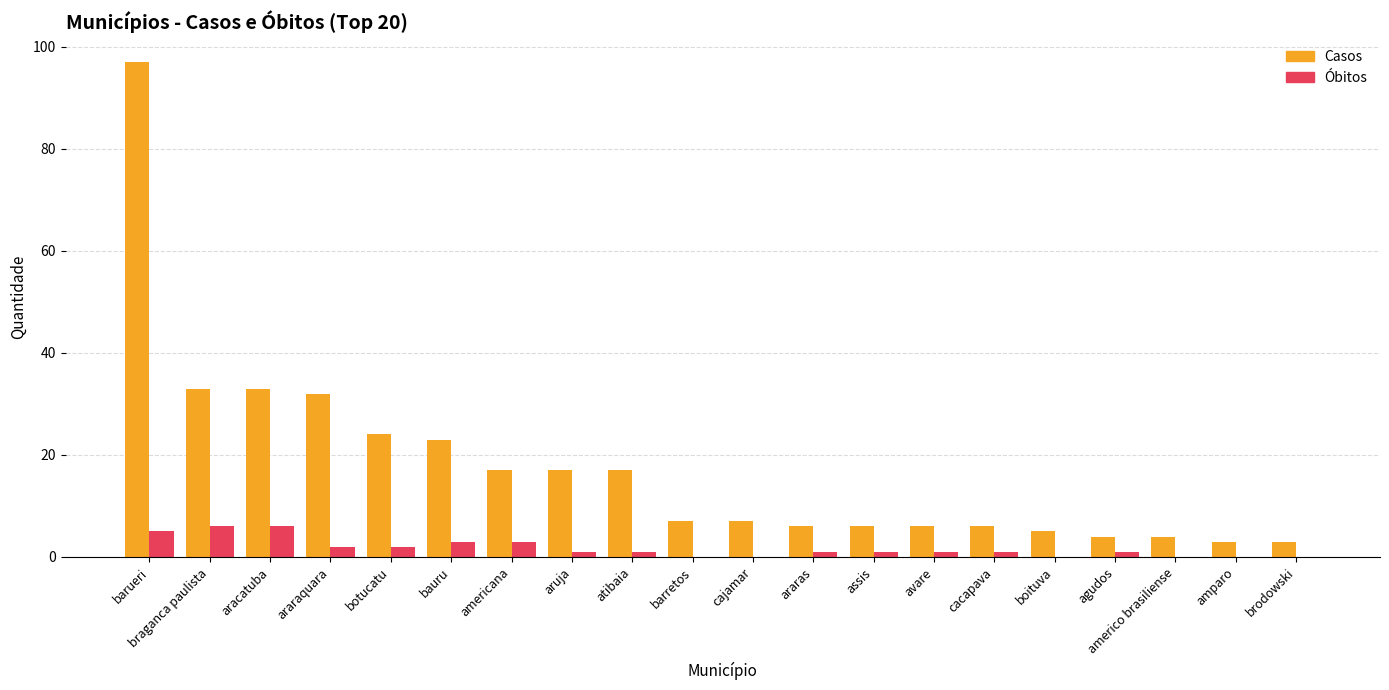

Between aracatuba and bauru, which series saw the biggest shift?

Casos